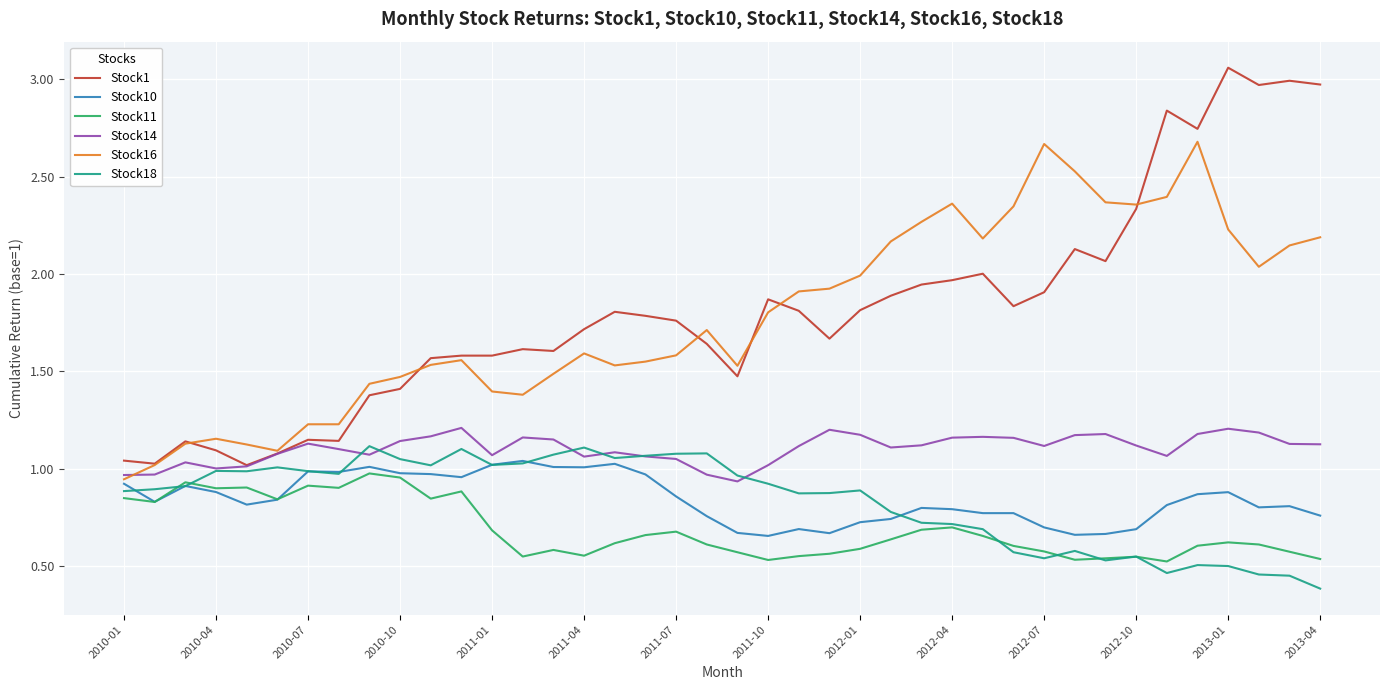

True or false: Stock10 and Stock11 cross at least once.

True